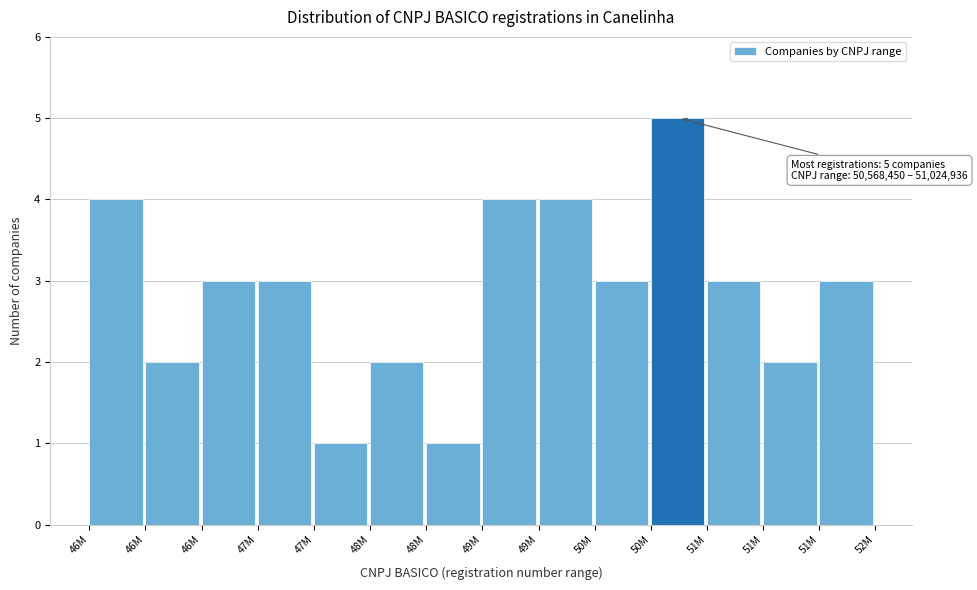

Does the chart contain any negative values?

No